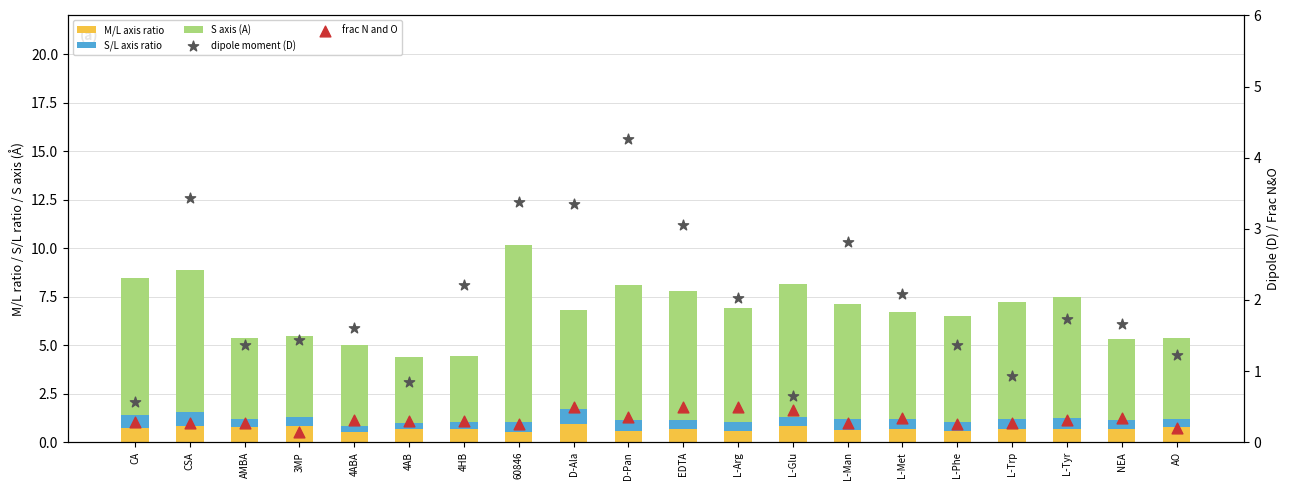

At which category is the sum across all series the highest?

60846